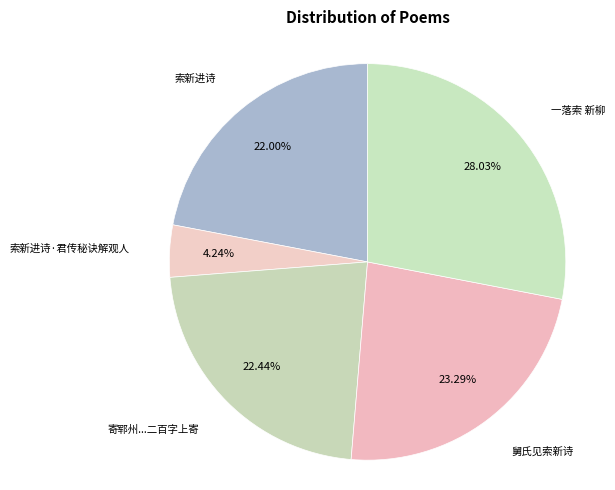

How many segments does this pie chart have?

5